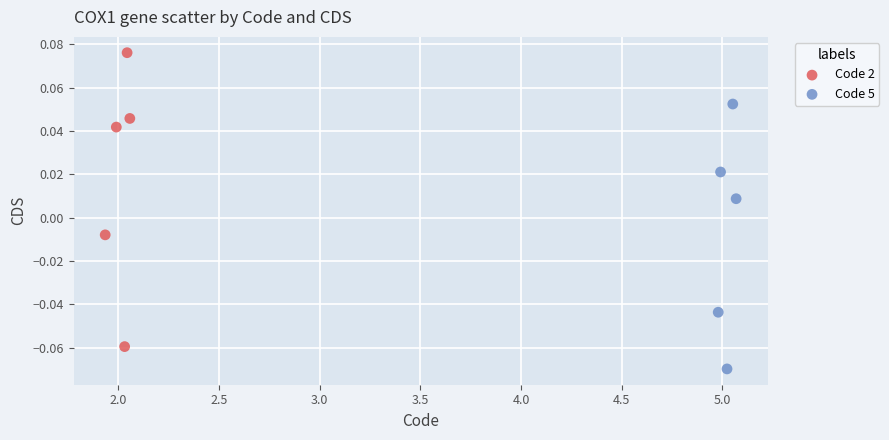

Which series reaches the maximum Y coordinate?

Code 2